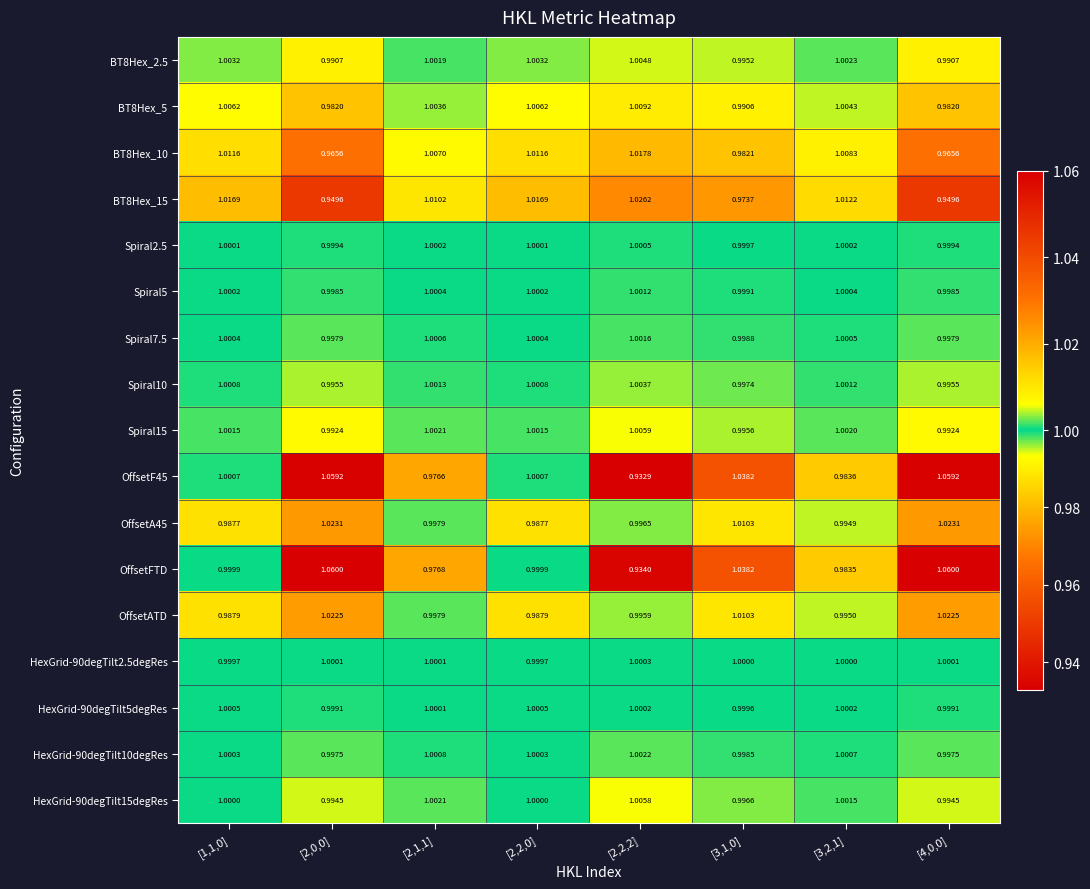

What is the total value across all series at [3,2,1]?

17.0